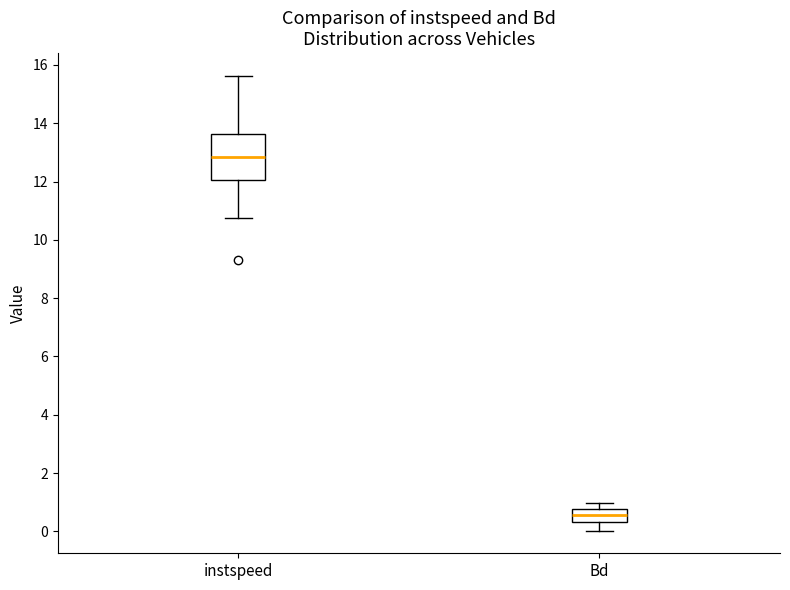

Where does the lower whisker of the box for instspeed end on the y-axis? The values are not printed on the chart, so give them approximately, as read against the axis.

10.8